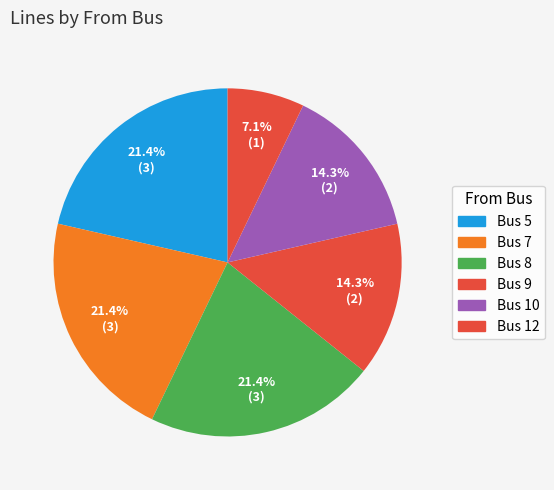

How many slices are in this pie chart?

6